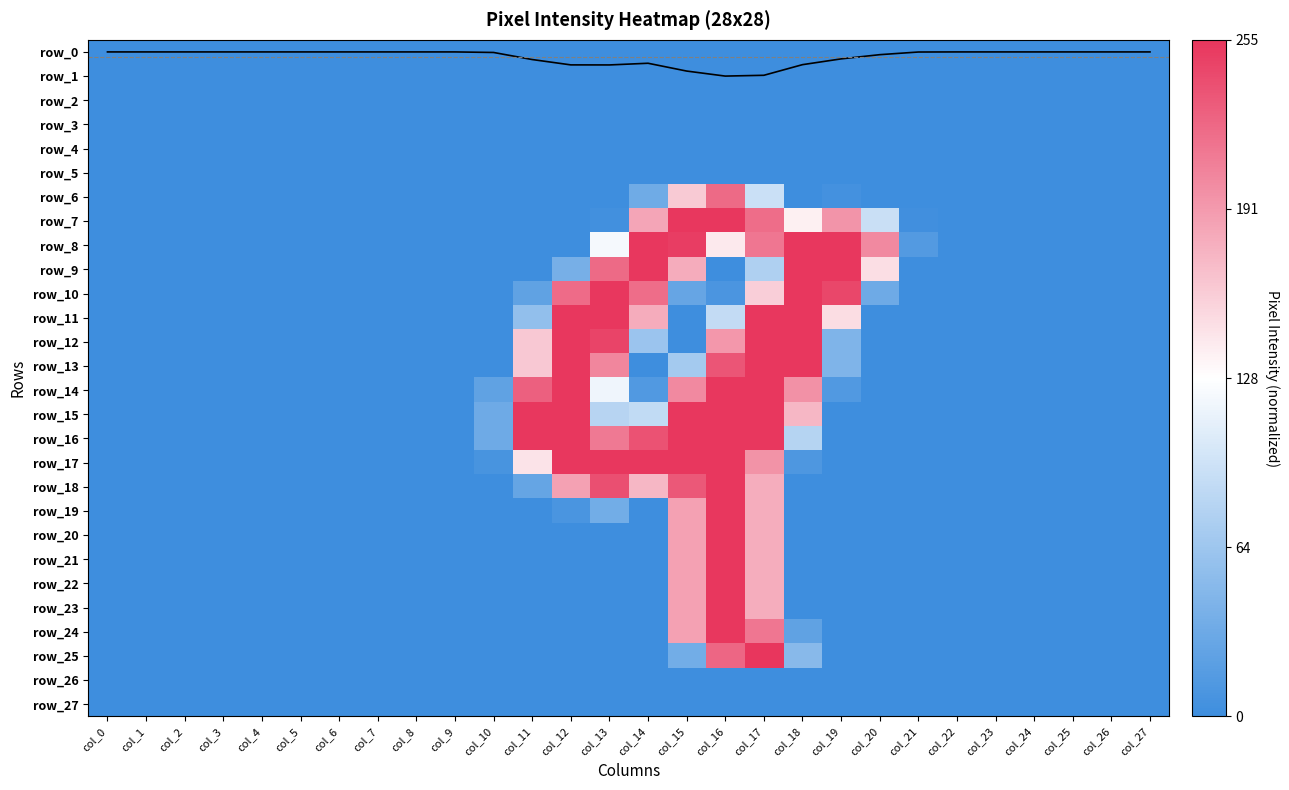

How many data points does each series have?

28